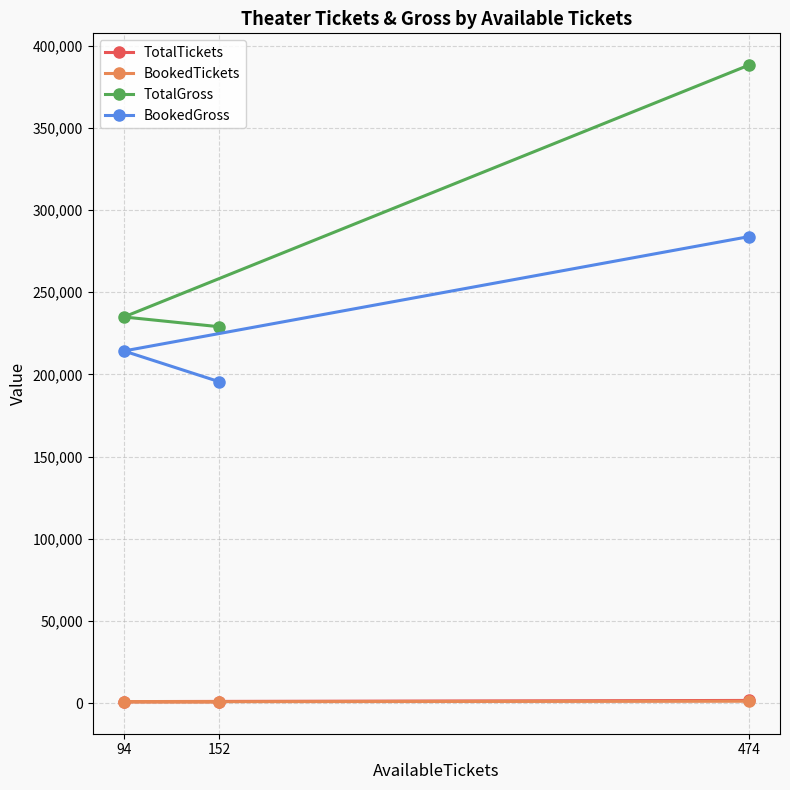

The BookedGross series shows 195580 at 152. True or false?

True